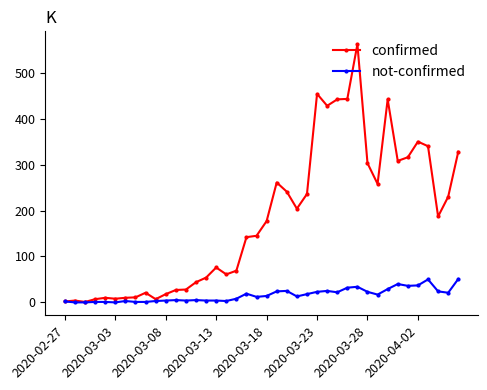

How many series are shown in this chart?

2